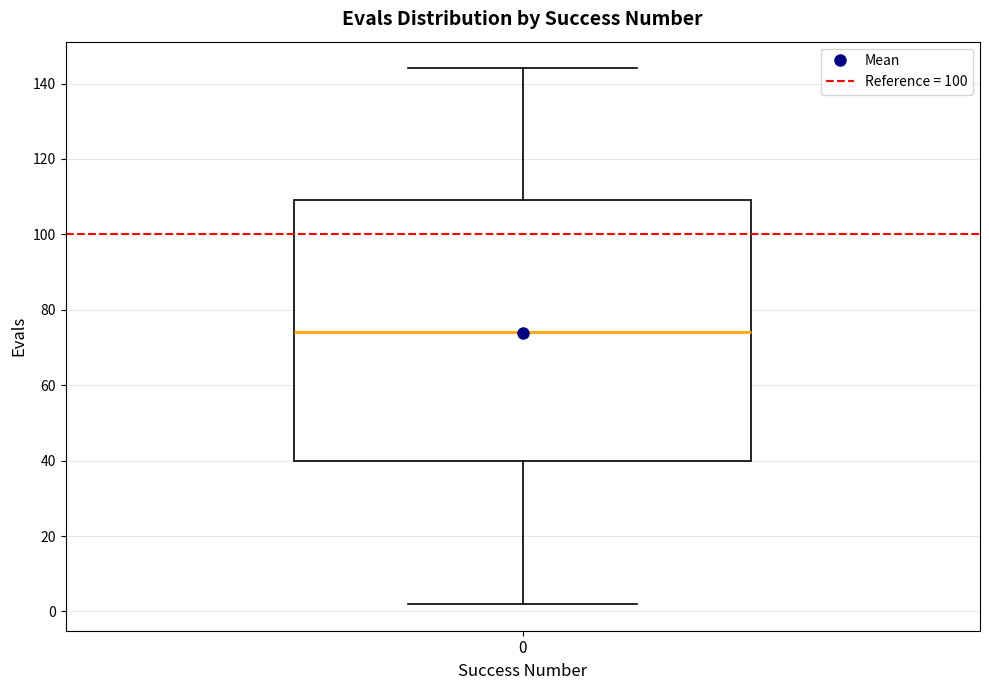

Read this box plot against the y-axis: the position of the median line, the range covered by the box, and the ends of both whiskers. The values are not printed on the chart, so give them approximately, as read against the axis.

median 74, box 40 to 110, whiskers 2 to 144